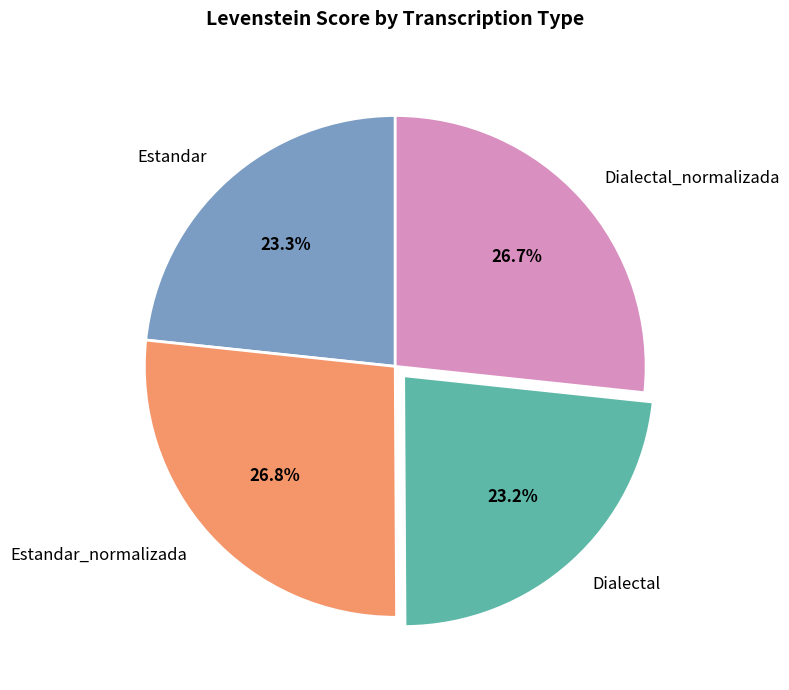

What percentage is the Estandar slice, to the nearest percent?

23%